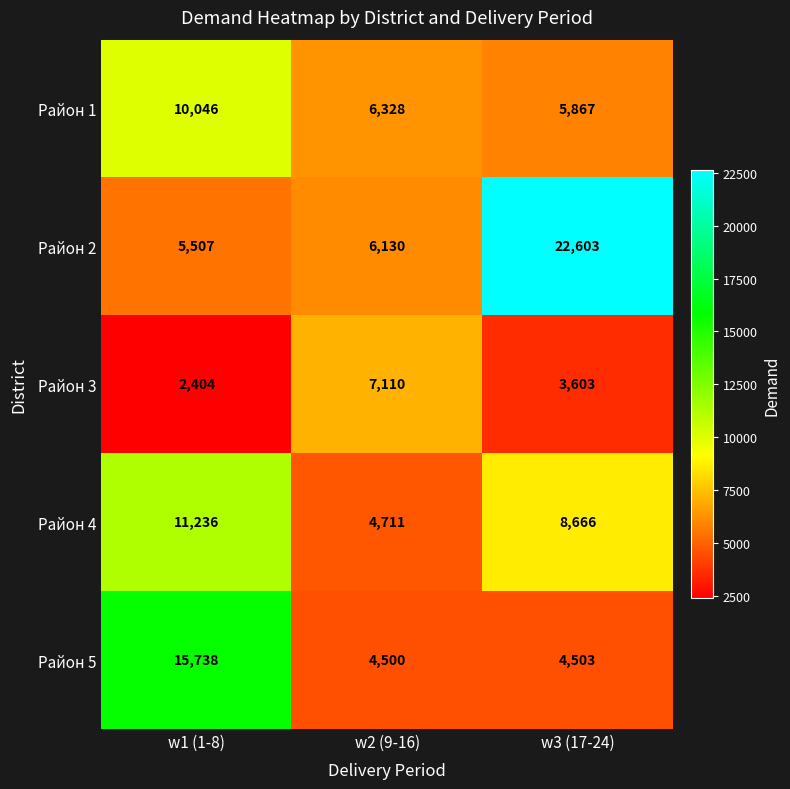

Which category has the lowest value in the Район 3 series?

w1 (1-8)